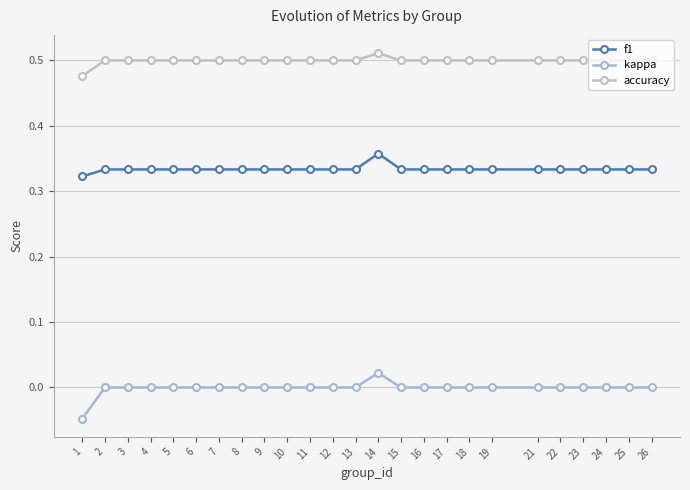

How many data points does each series have?

25